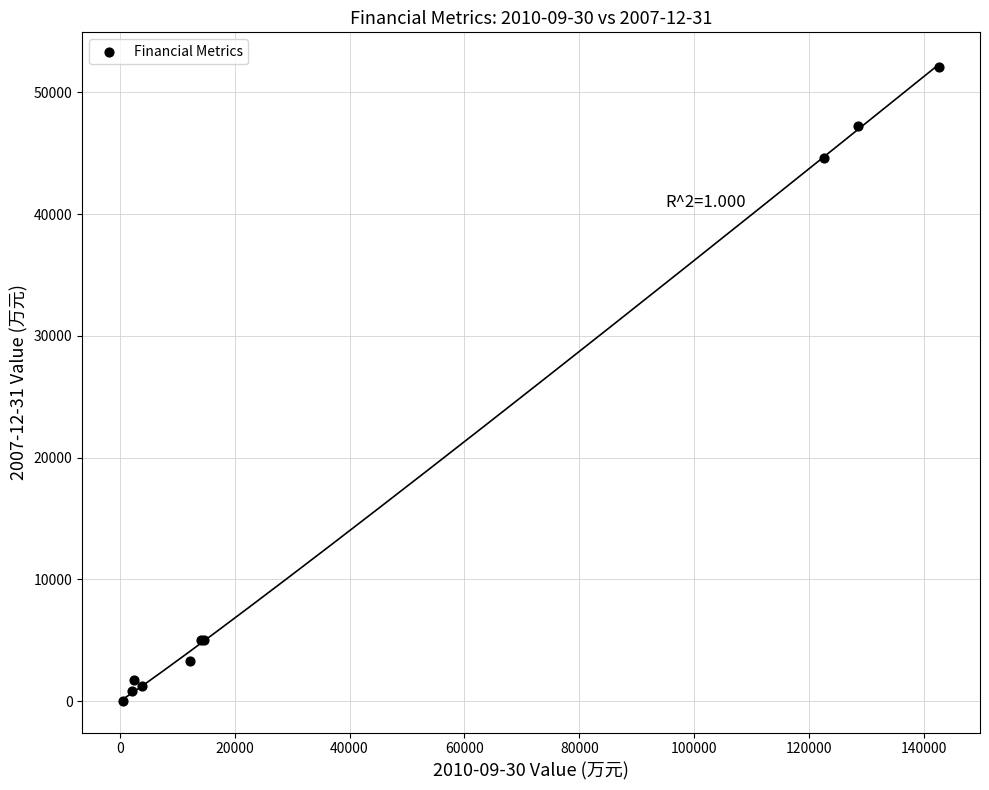

What Y value in the scatter plot is closest to 26080?

44627